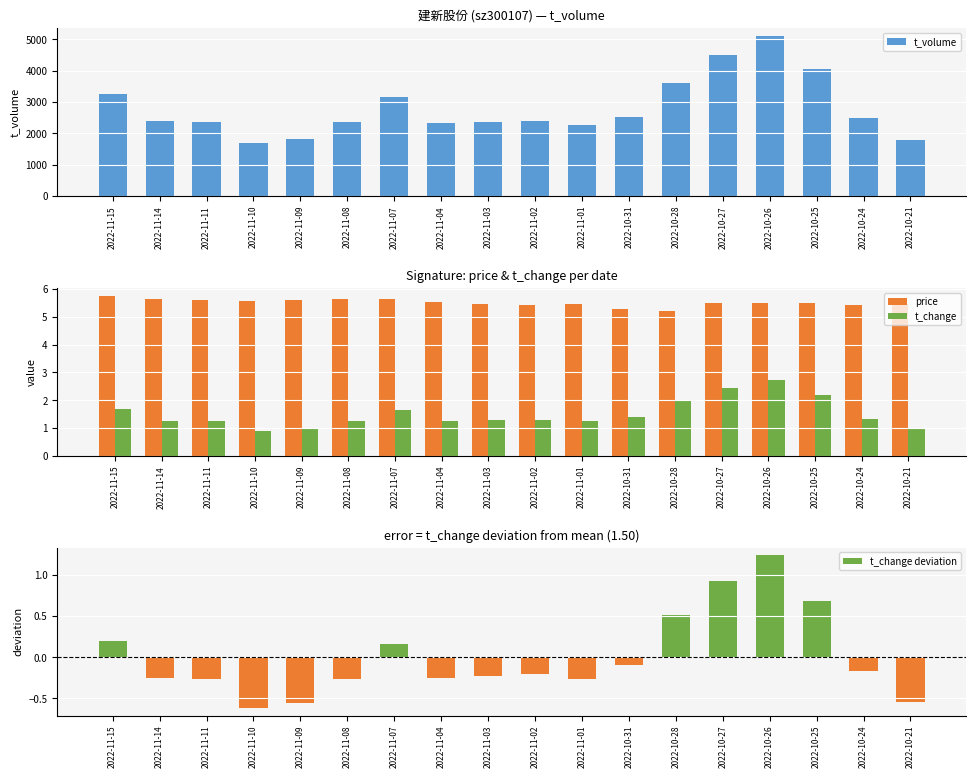

Are the bars grouped side by side (vs. stacked)?

Yes